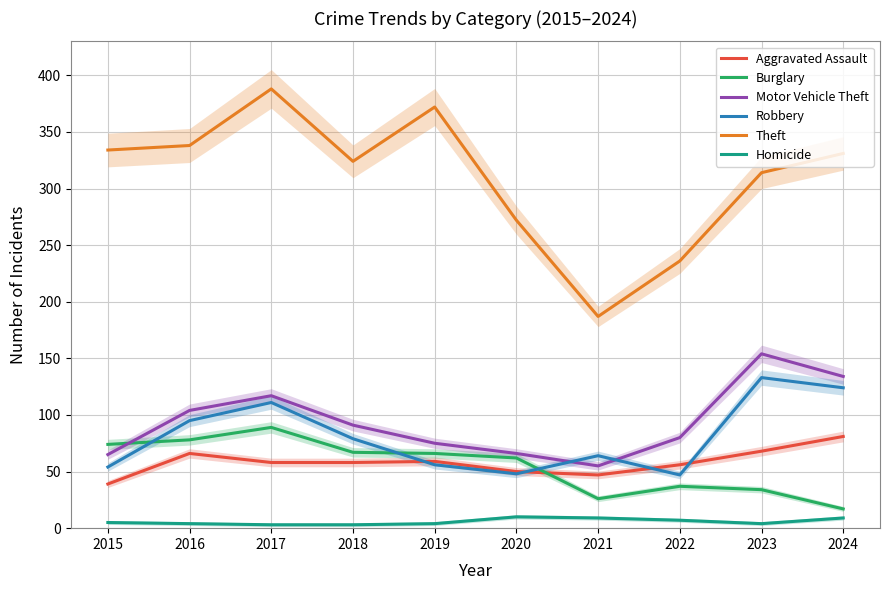

Rank the series by their maximum value, from lowest to highest.

Homicide, Aggravated Assault, Burglary, Robbery, Motor Vehicle Theft, Theft